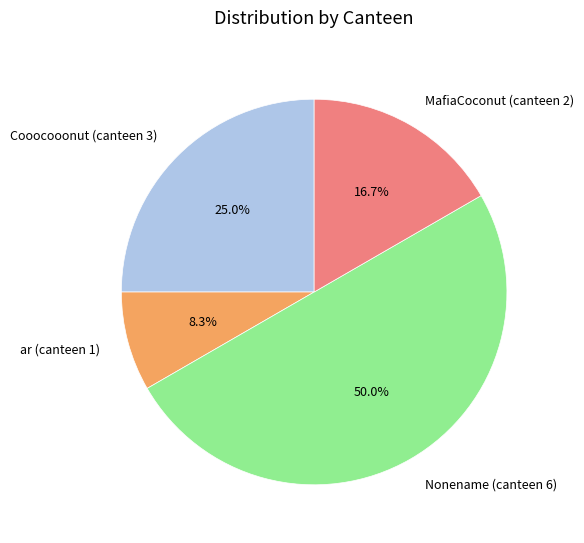

To the nearest percent, what is the average slice percentage?

25%